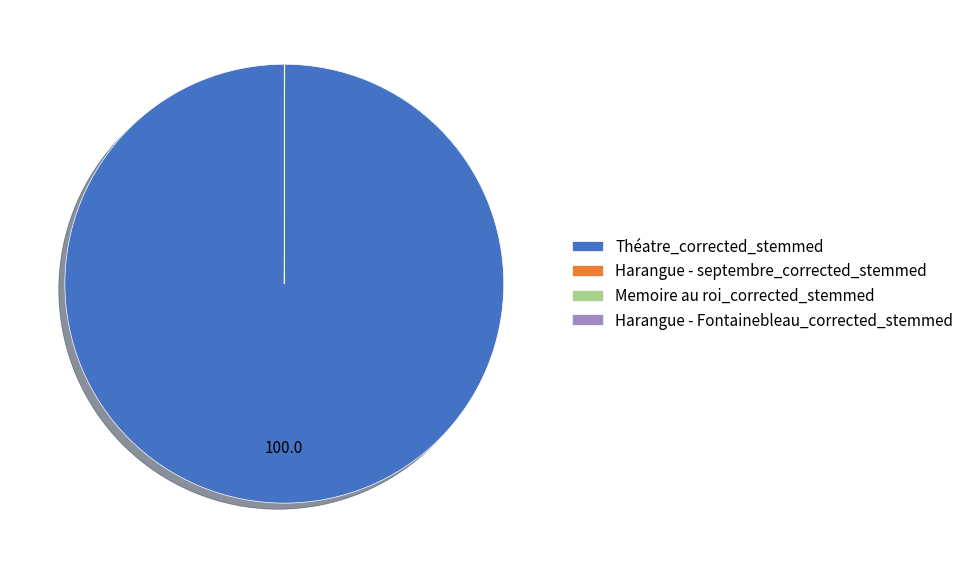

Does Théatre_corrected_stemmed account for over 50% of the chart?

Yes